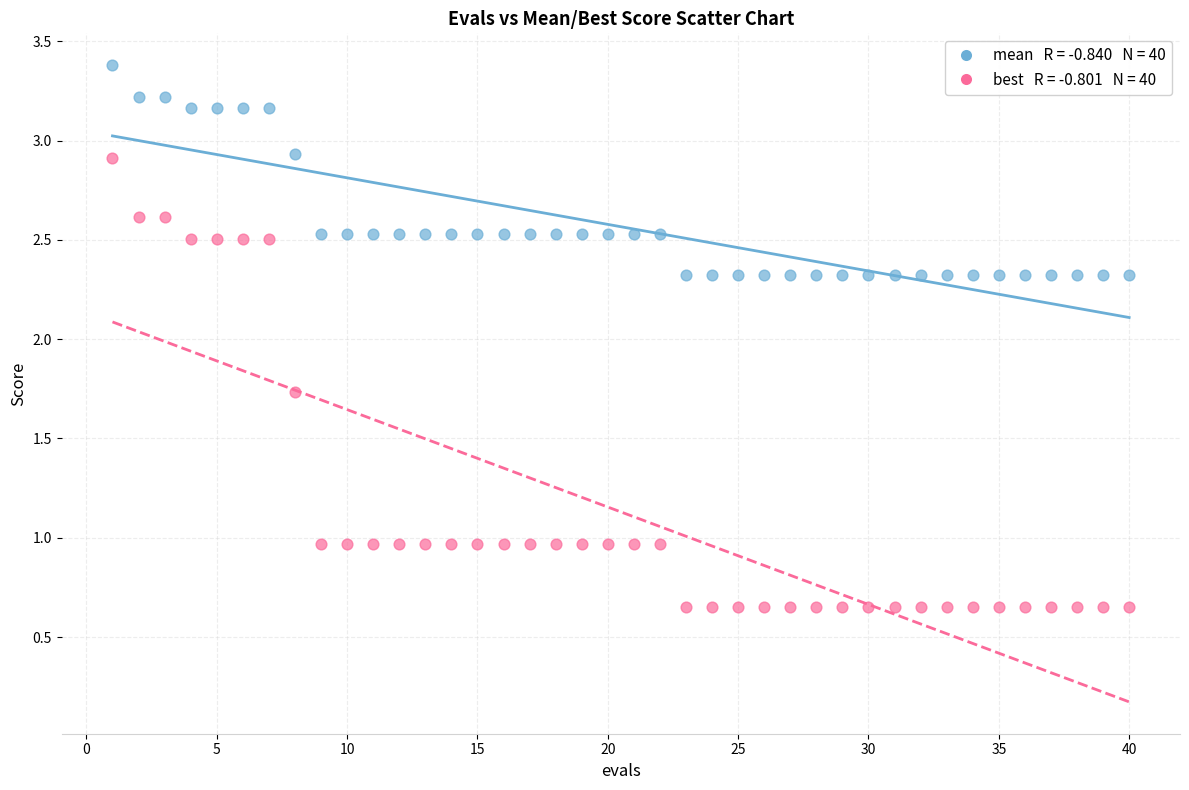

Across all data points, what is the range of Y values (max minus min)?

2.7